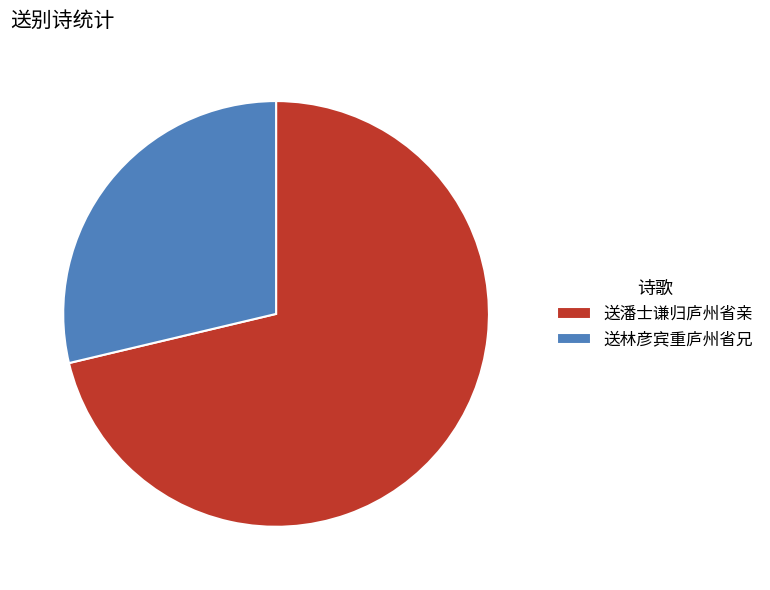

True or false: 送林彦宾重庐州省兄 accounts for 15% of the total.

False